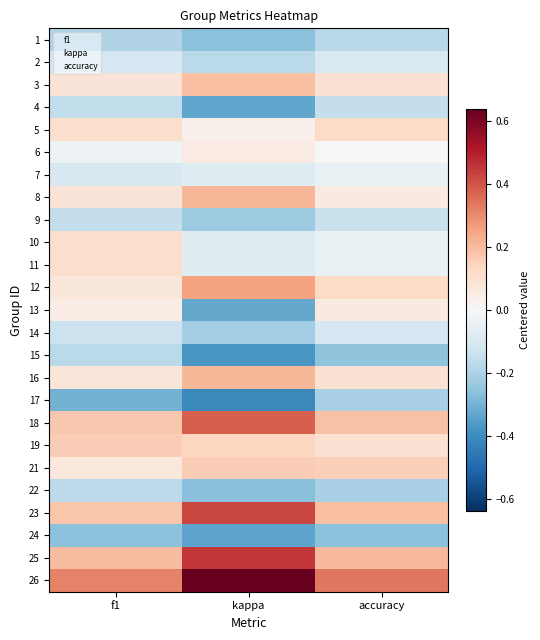

Read the 8 value at accuracy.

0.1